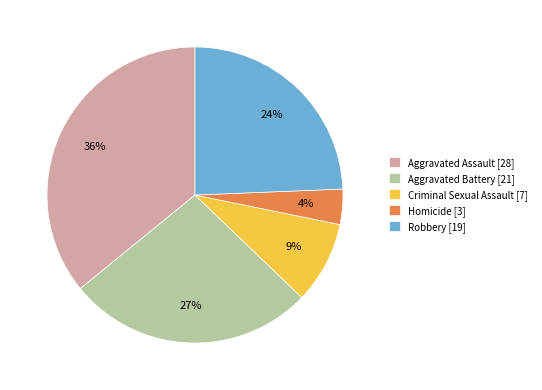

To the nearest percent, what percentage of the pie is Aggravated Assault?

36%